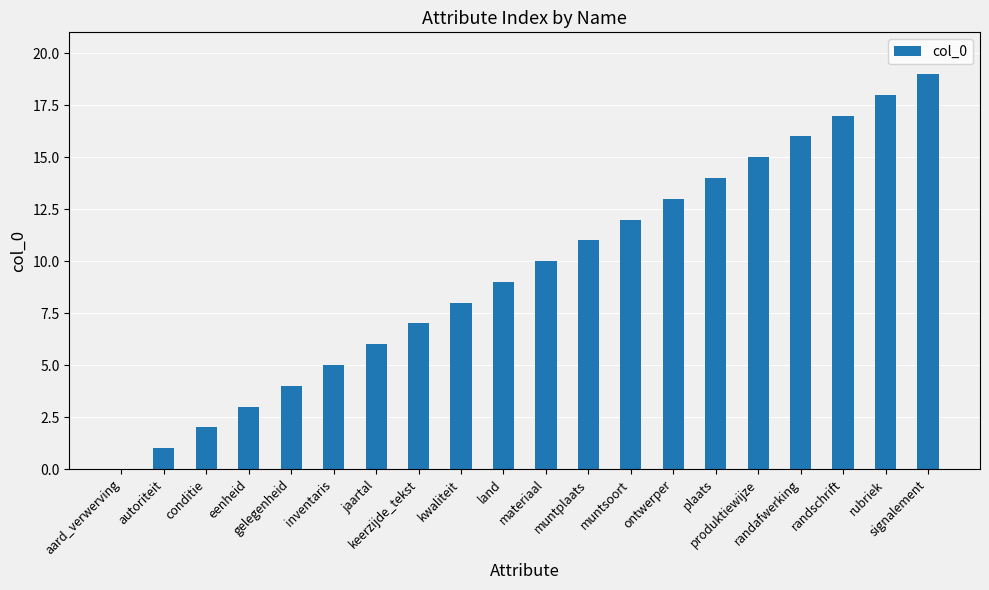

The value at plaats is 20. True or false?

False